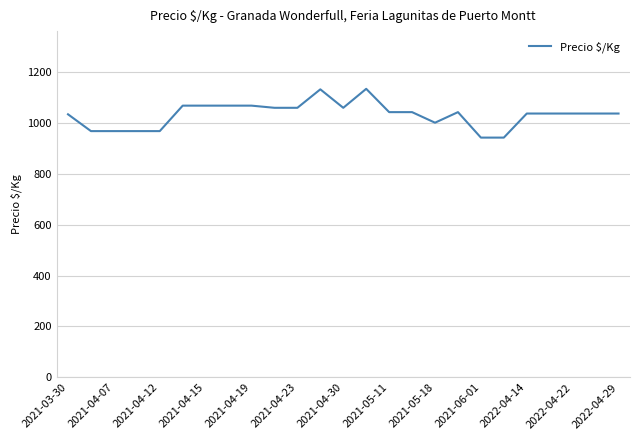

What is the minimum value shown in the chart?

941.5